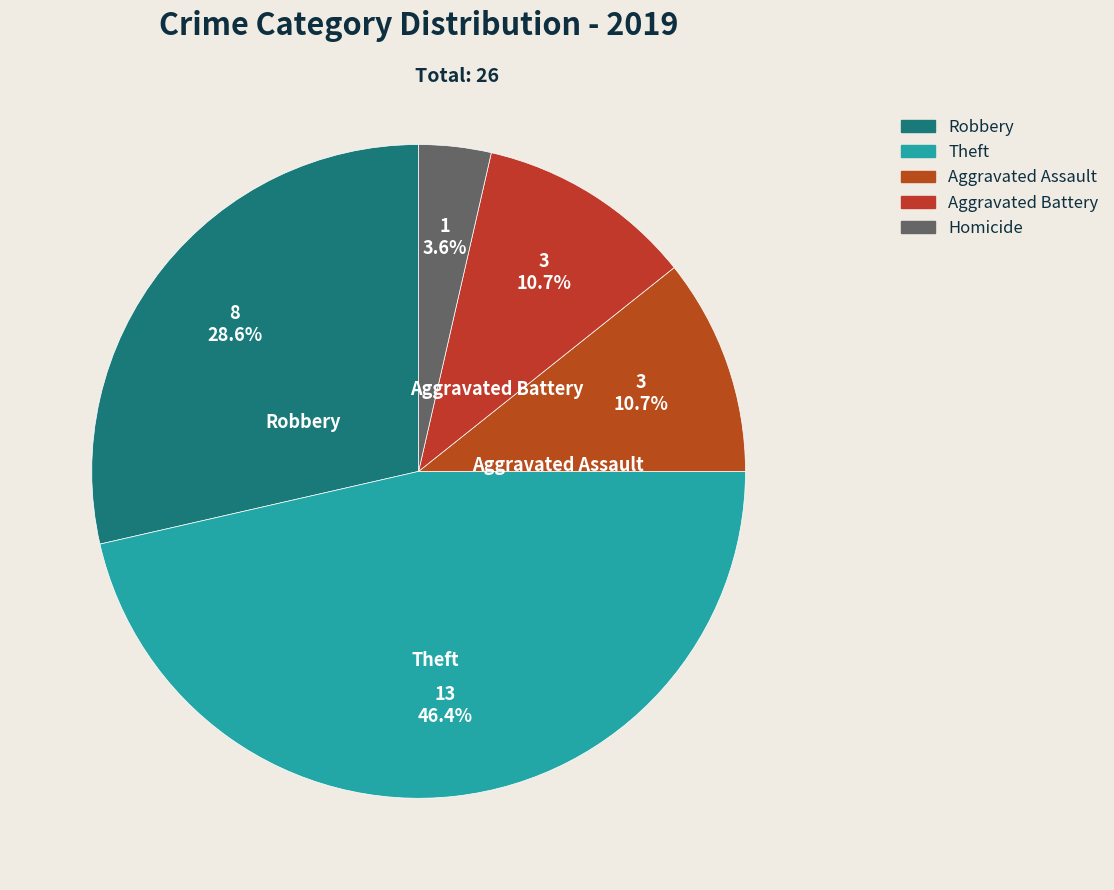

What percentage is the Theft slice, to the nearest percent?

46%